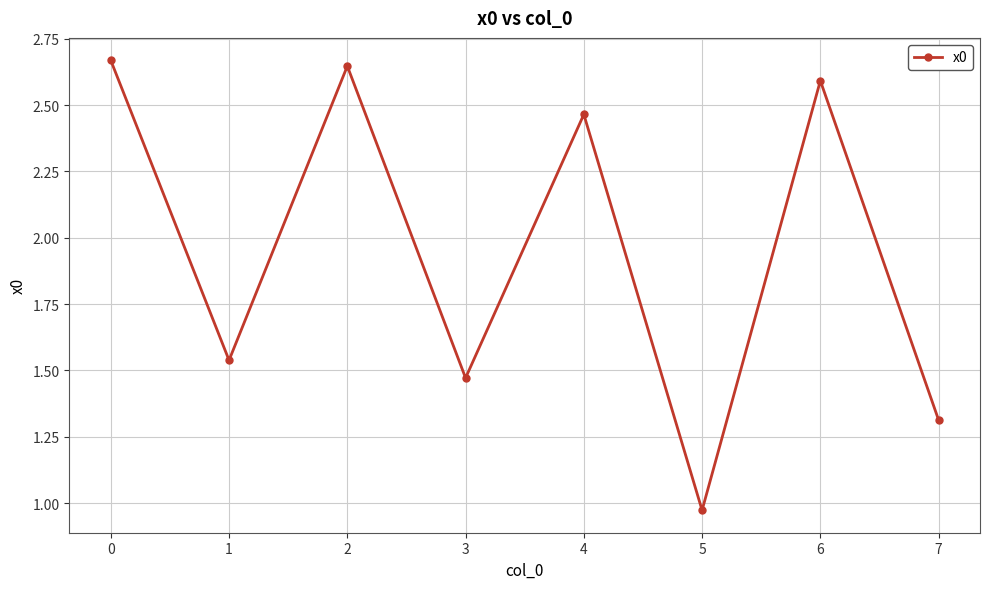

List the labels in order of value, largest first.

0, 2, 6, 4, 1, 3, 7, 5